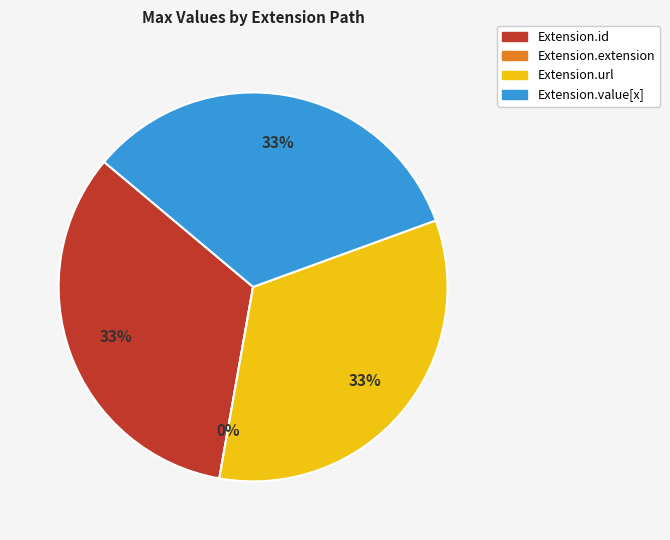

To the nearest percent, what is the combined percentage of Extension.value[x] and Extension.url?

67%